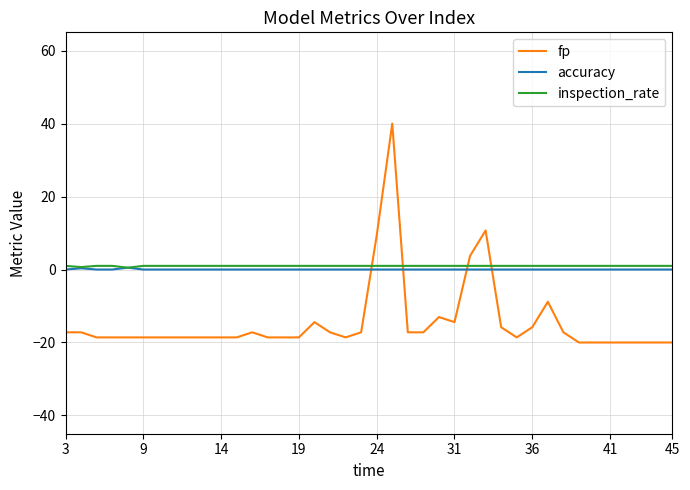

How many times do accuracy and fp cross each other?

4